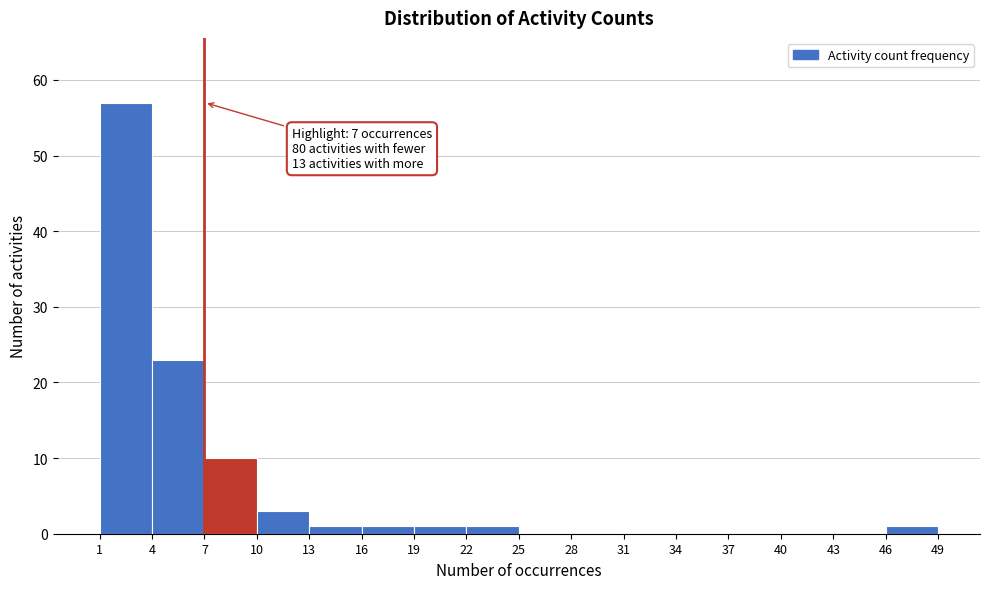

Over which range of the x-axis is the bar tallest?

1 to 4